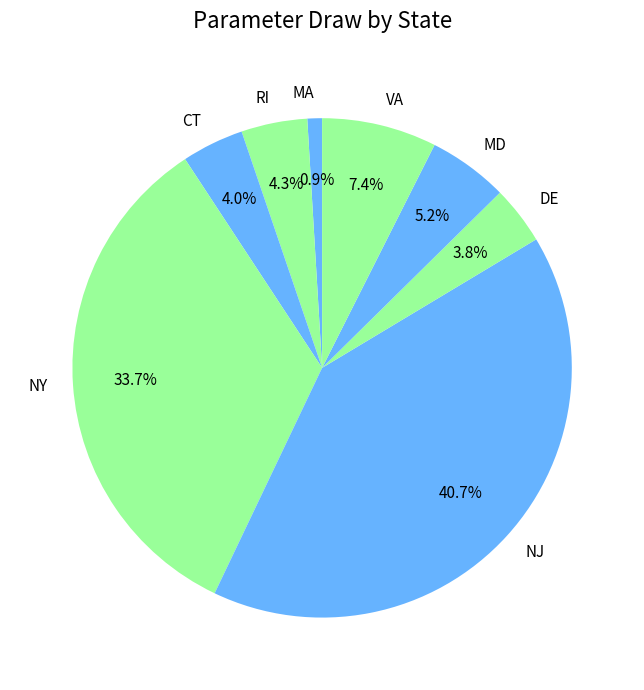

Is it true that NJ is 41% of the pie?

True